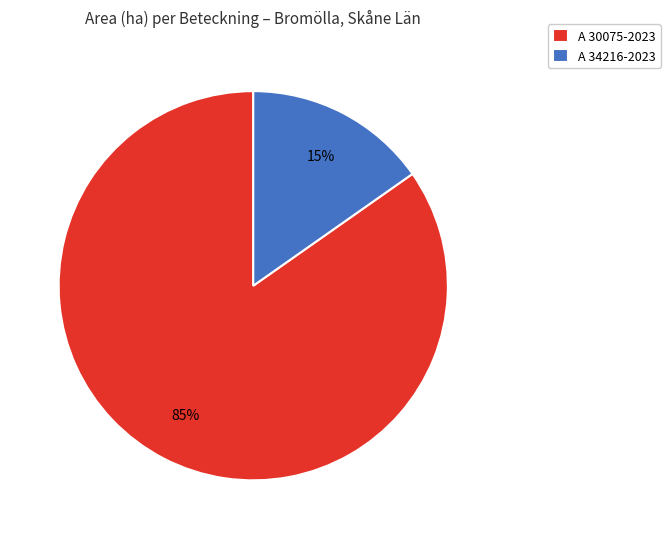

Is the sum of A 34216-2023 and A 30075-2023 greater than half?

Yes